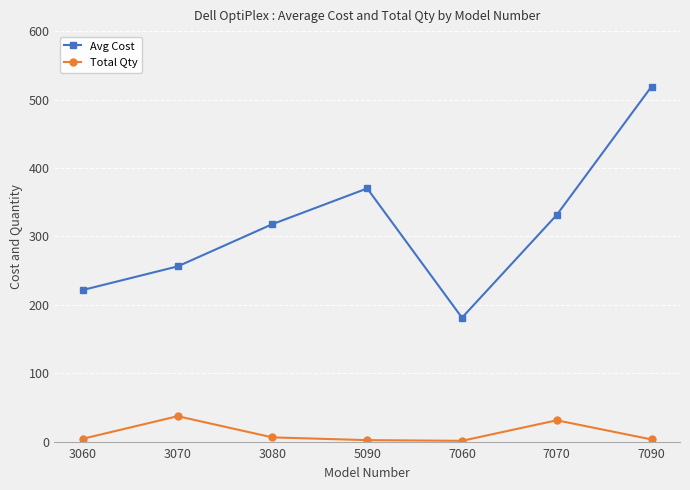

Which category has the lowest value in the Avg Cost series?

7060